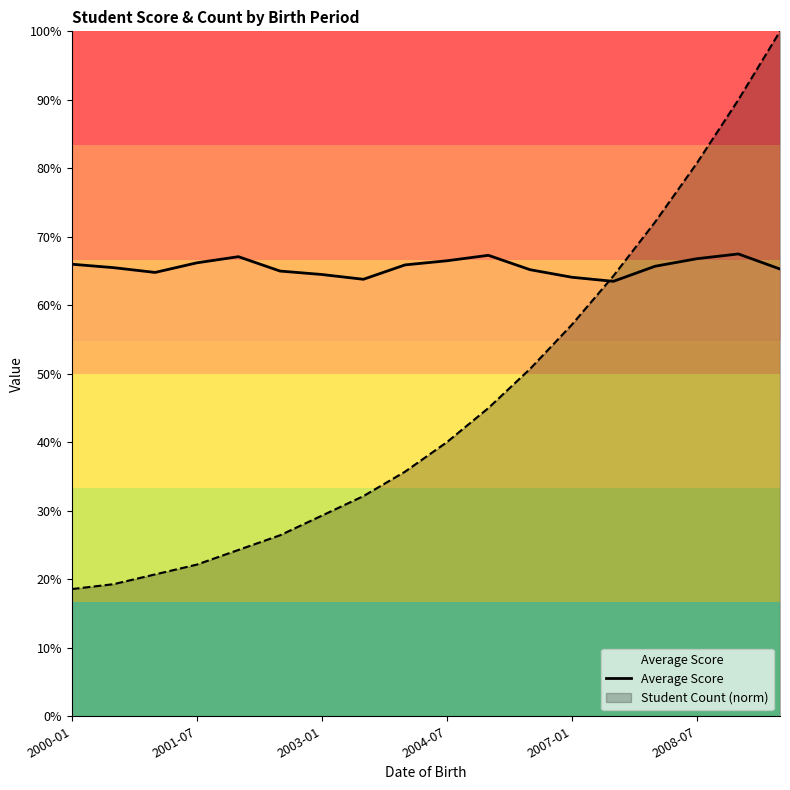

True or false: the data has more than 0 interior local peaks.

True